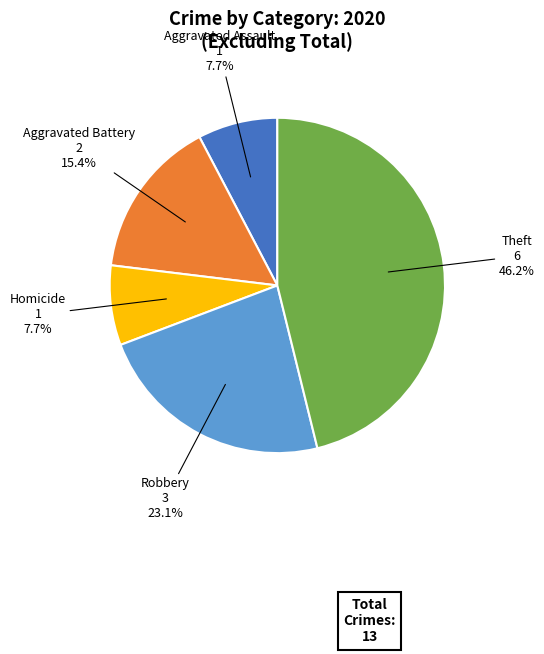

Does any single category account for the majority?

No